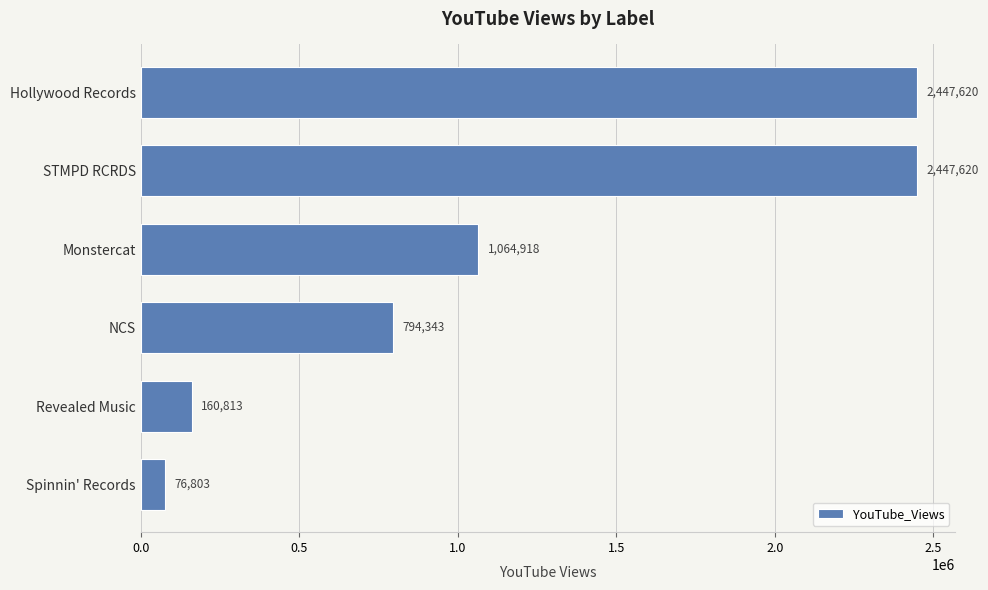

At which label is the value closest to 1262211?

Monstercat